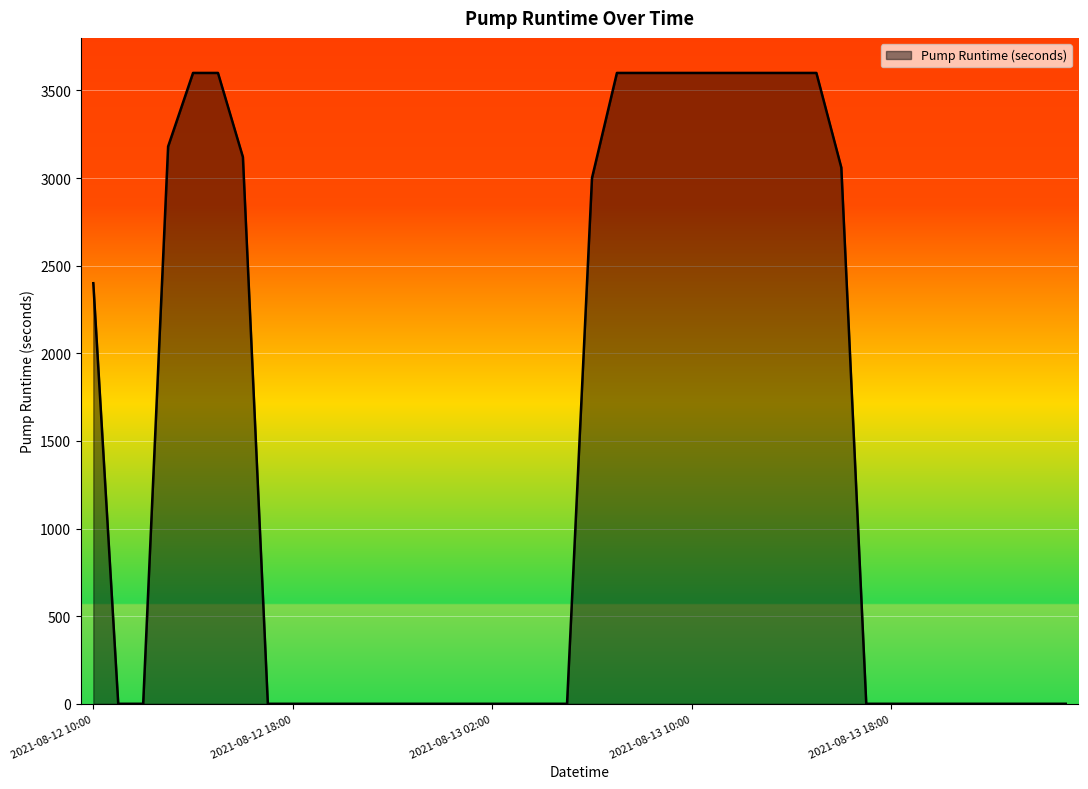

What is the difference between the maximum and minimum values?

3600